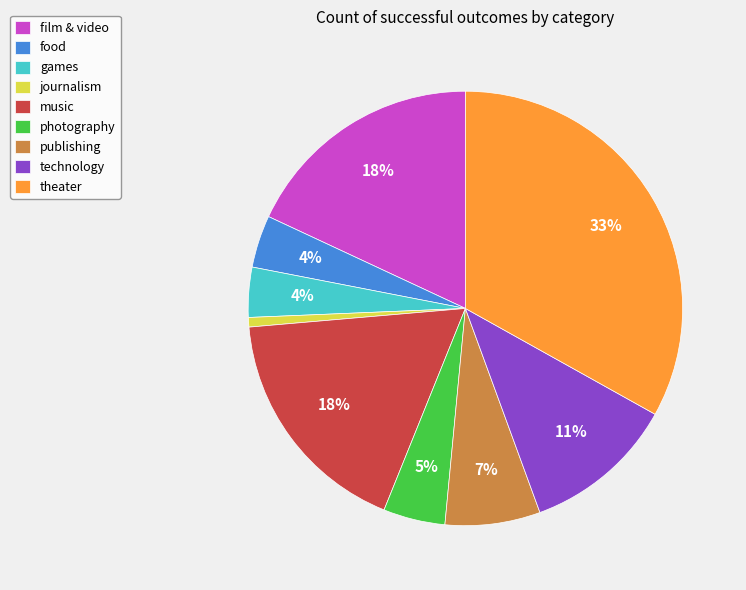

What is the smallest slice in the pie chart?

journalism